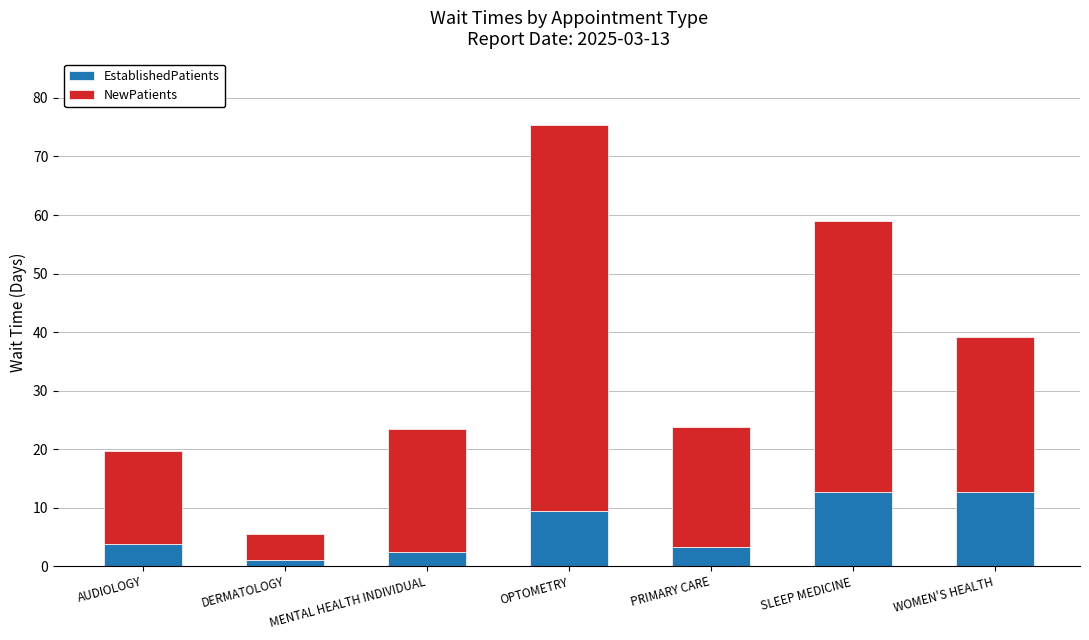

True or false: EstablishedPatients has a value of 19.4 at SLEEP MEDICINE.

False